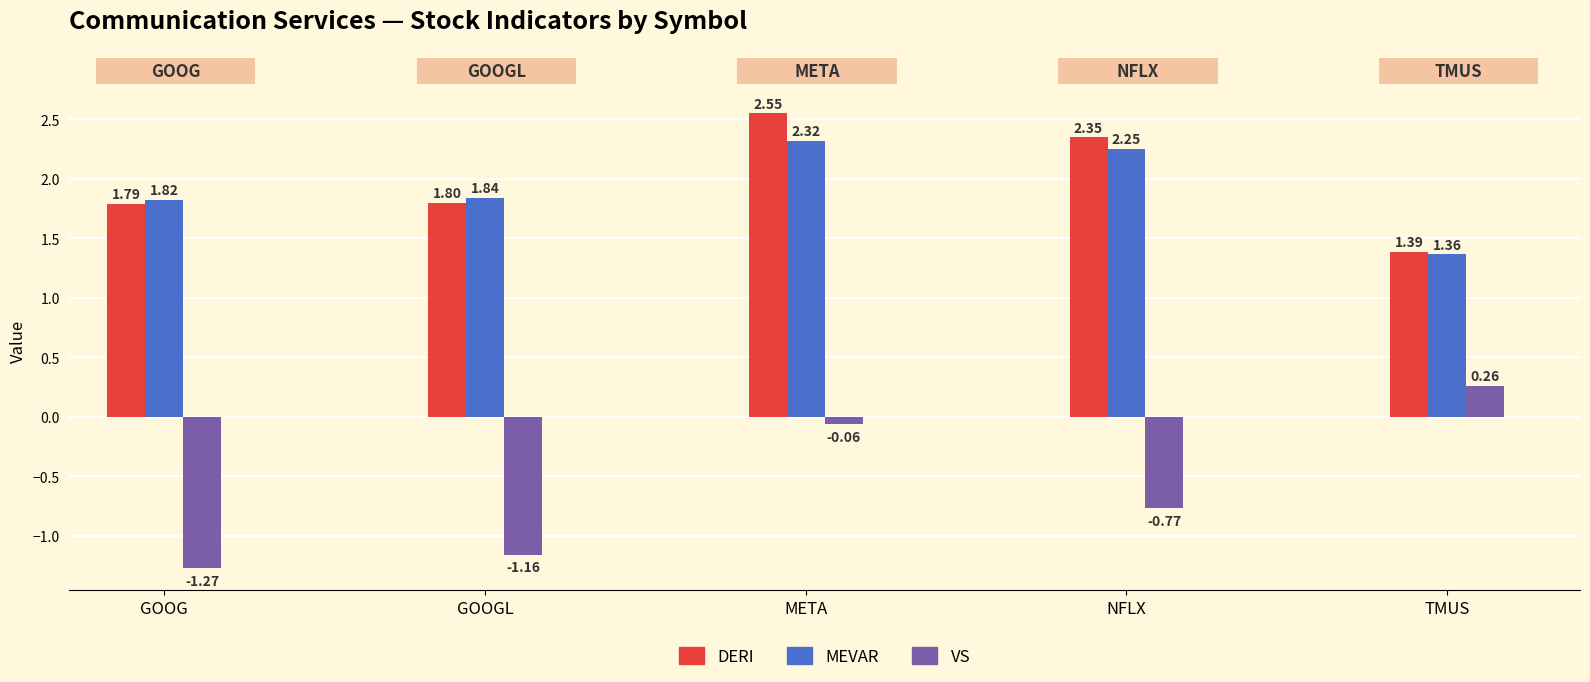

What is the sum of all VS values?

-3.0